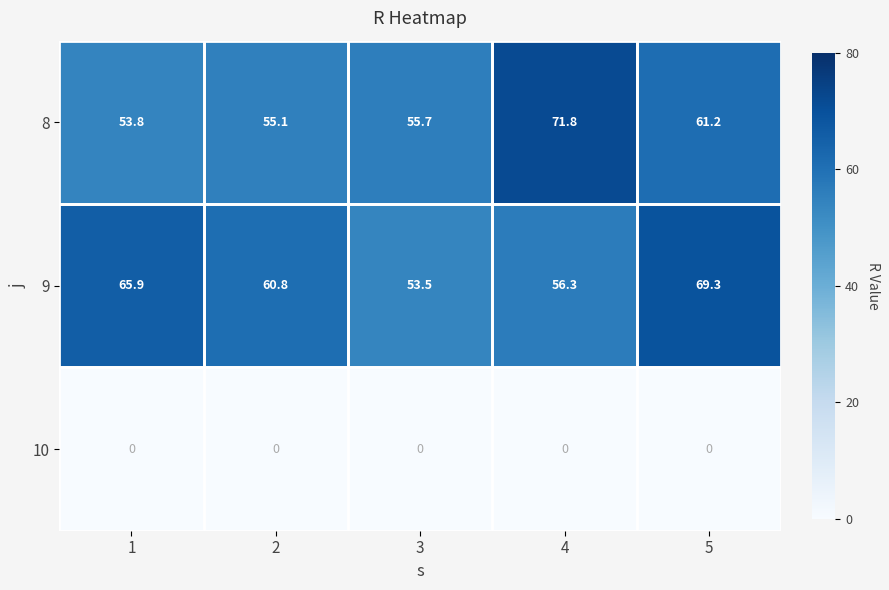

At which label is 8 closest to 62?

5